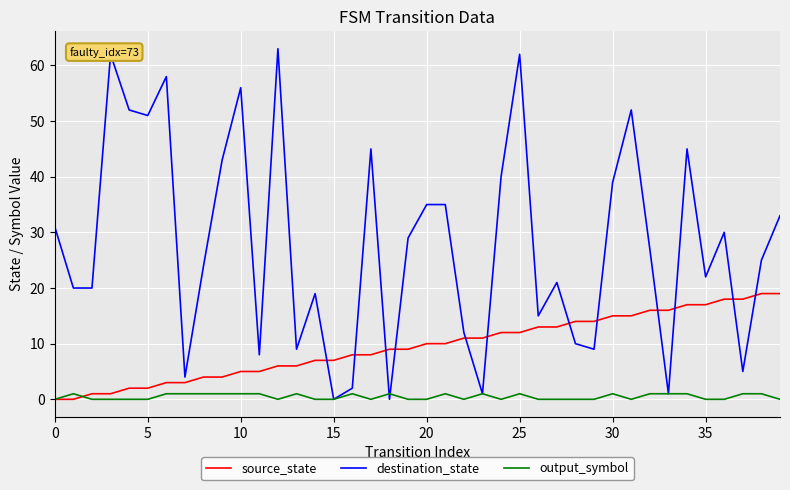

Reading left to right, transcribe all the data shown in this chart.

source_state: 0	0	1	1	2	2	3	3	4	4	5	5	6	6	7	7	8	8	9	9	10	10	11	11	12	12	13	13	14	14	15	15	16	16	17	17	18	18	19	19
destination_state: 31	20	20	62	52	51	58	4	24	43	56	8	63	9	19	0	2	45	0	29	35	35	12	1	40	62	15	21	10	9	39	52	27	1	45	22	30	5	25	33
output_symbol: 0	1	0	0	0	0	1	1	1	1	1	1	0	1	0	0	1	0	1	0	0	1	0	1	0	1	0	0	0	0	1	0	1	1	1	0	0	1	1	0